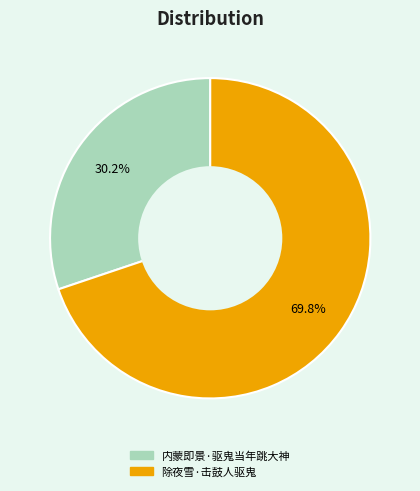

What is the largest slice in the pie chart?

除夜雪·击鼓人驱鬼